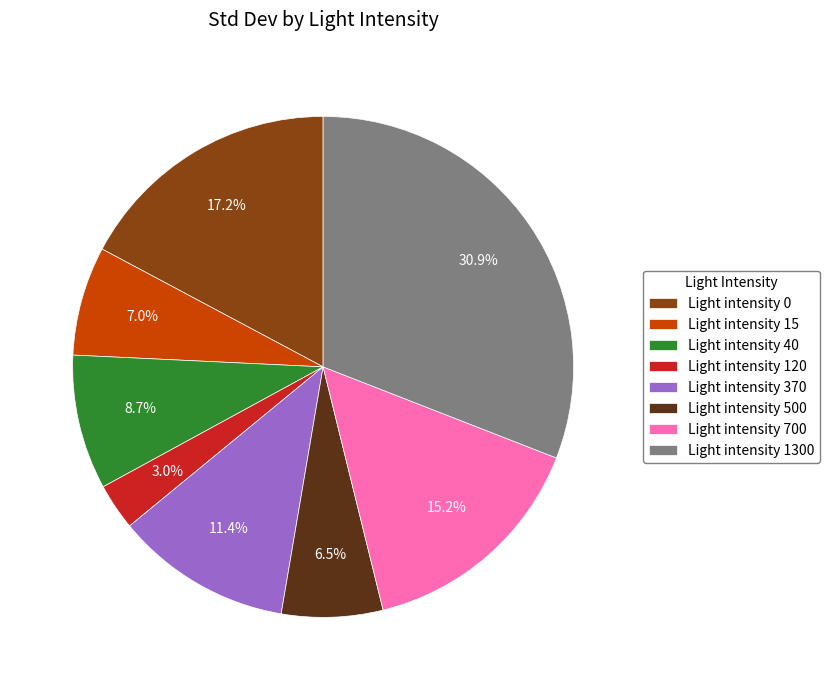

Which category has the smallest portion of the pie?

Light intensity 120